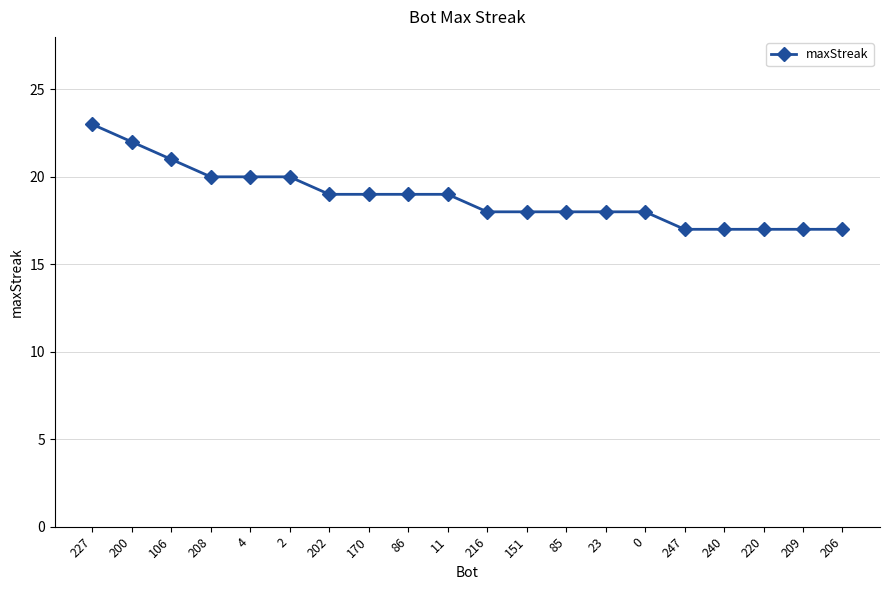

The value at 106 is 29. True or false?

False